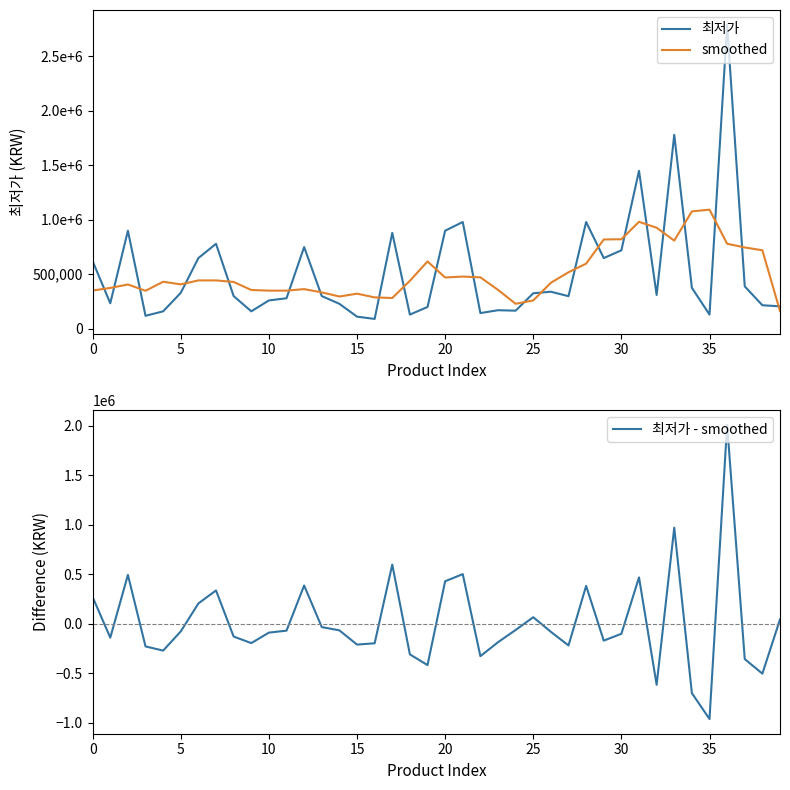

What is the lowest value of the 최저가 - smoothed series?

-963200